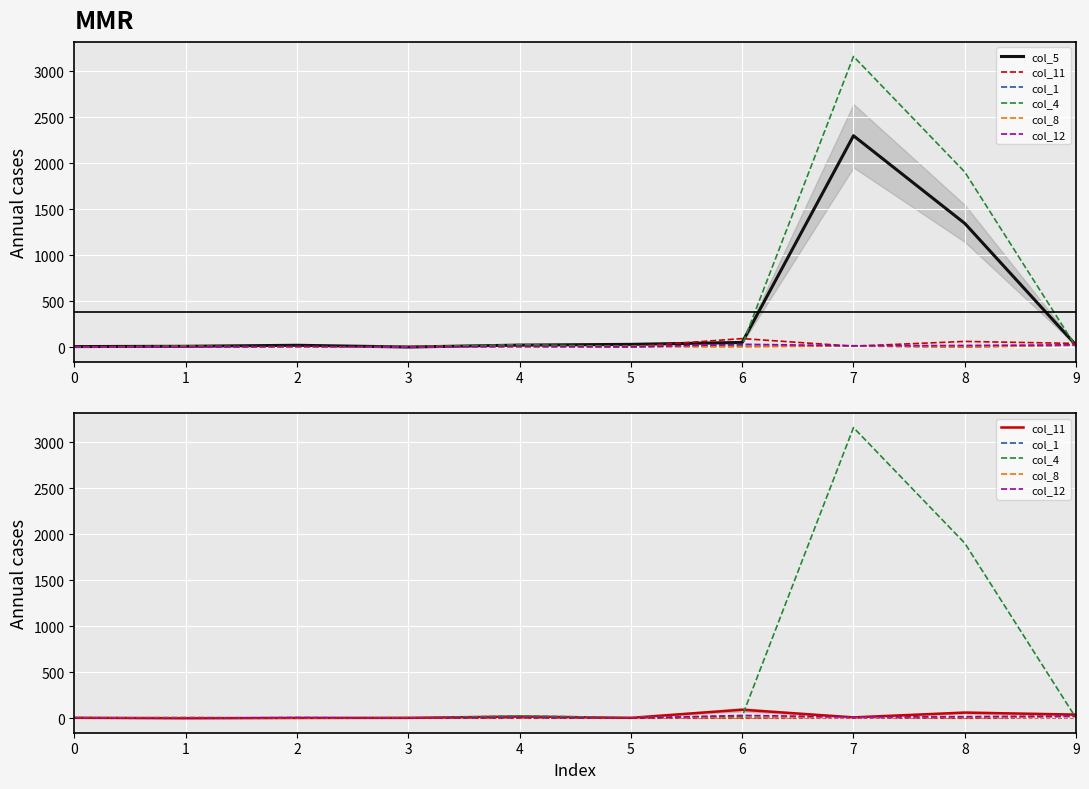

At which label is col_12 closest to 15?

7